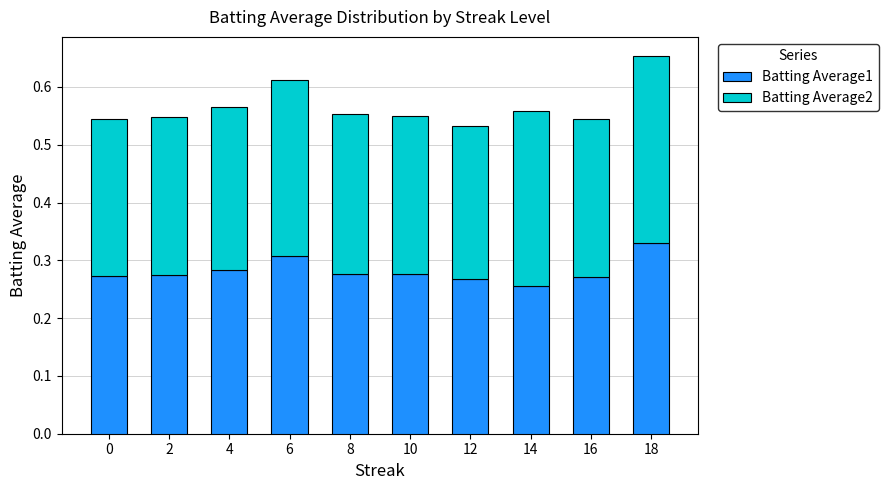

How many data points does each series have?

10